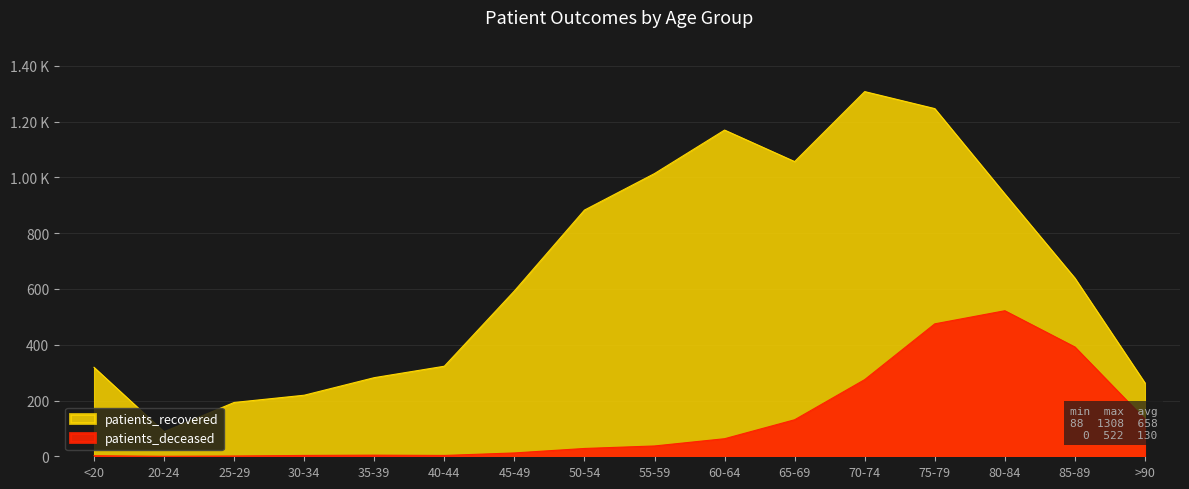

Reading left to right, what are all the values shown in this chart?

patients_recovered: 319	88	193	219	282	323	593	883	1014	1170	1057	1308	1247	941	639	263
patients_deceased: 2	0	1	3	4	3	12	28	37	63	131	275	475	522	392	133